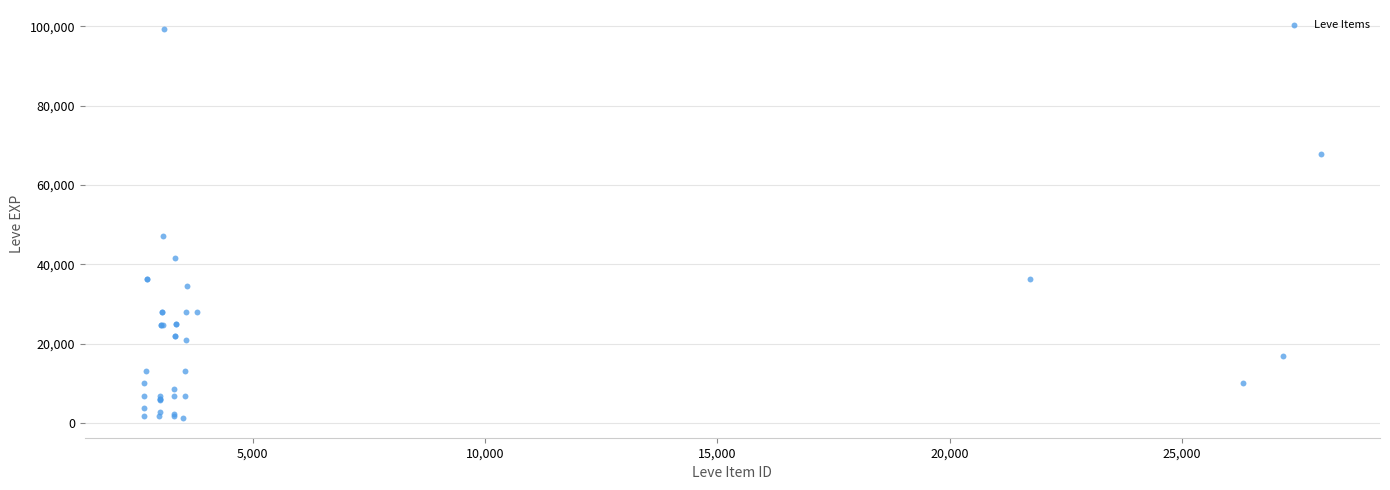

What Y value in the scatter plot is closest to 50190?

47200